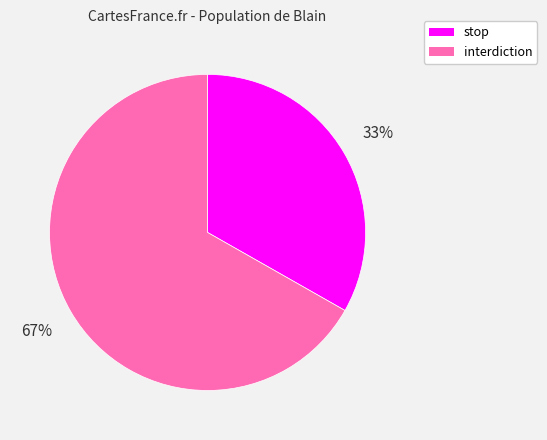

To the nearest percent, what is the combined percentage of interdiction and stop?

100%